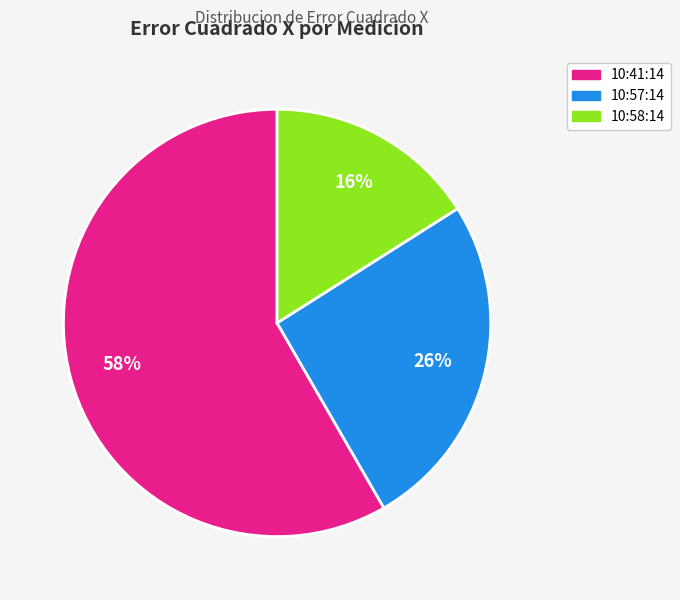

Count the number of slices in the pie.

3